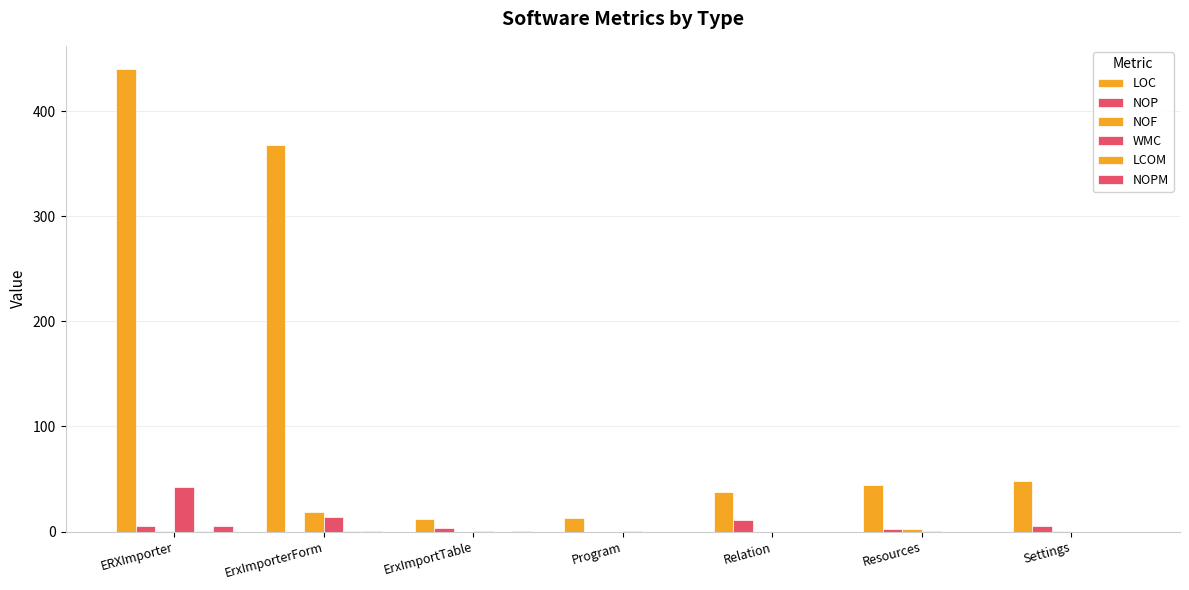

At which label is NOP closest to 5?

ERXImporter